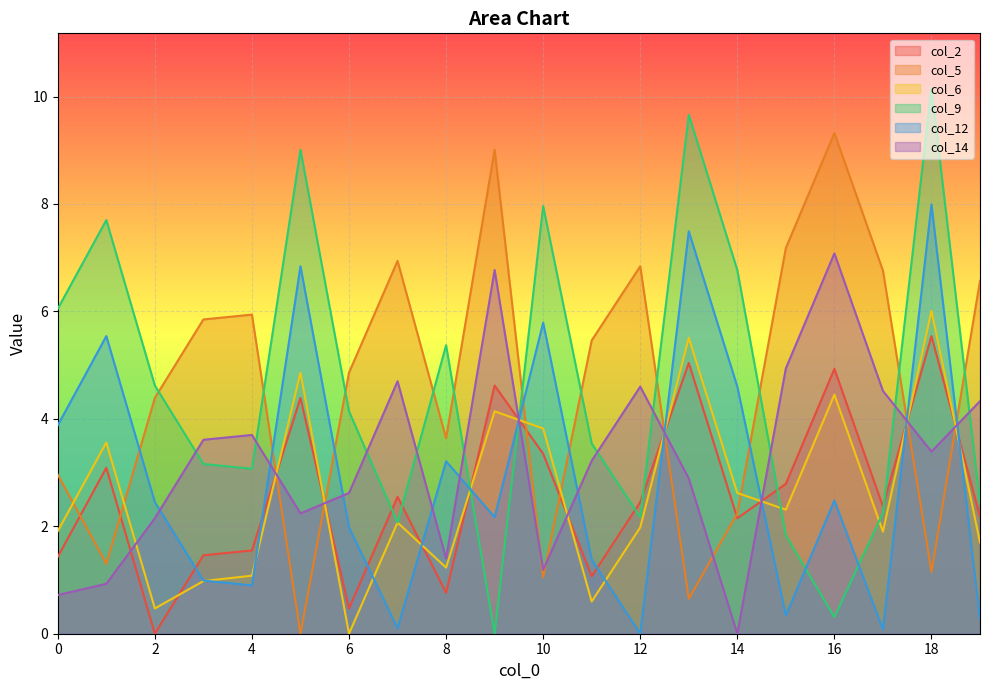

What is the greatest value displayed?

10.2